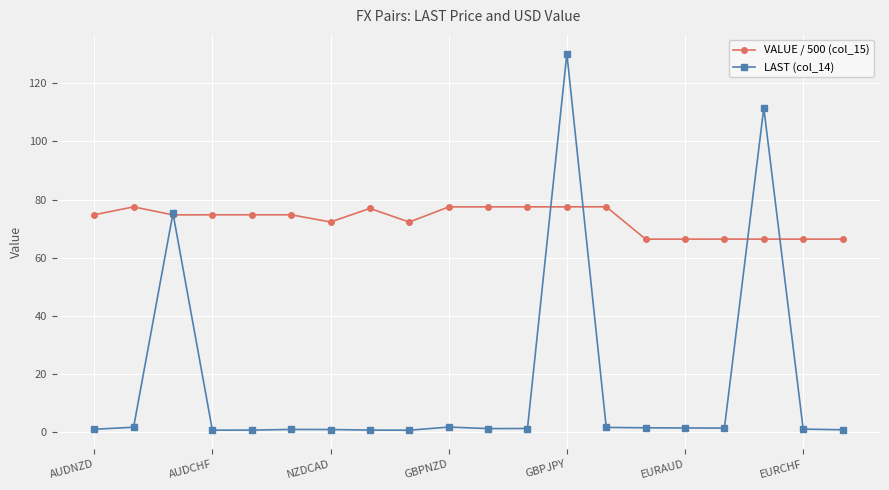

Does the chart display data point markers on the line(s)?

Yes